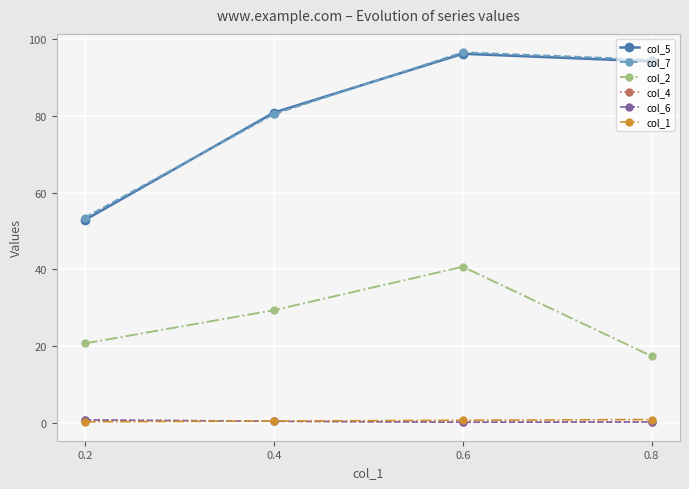

What is the value of the col_6 point at the 4th from the left?

0.1